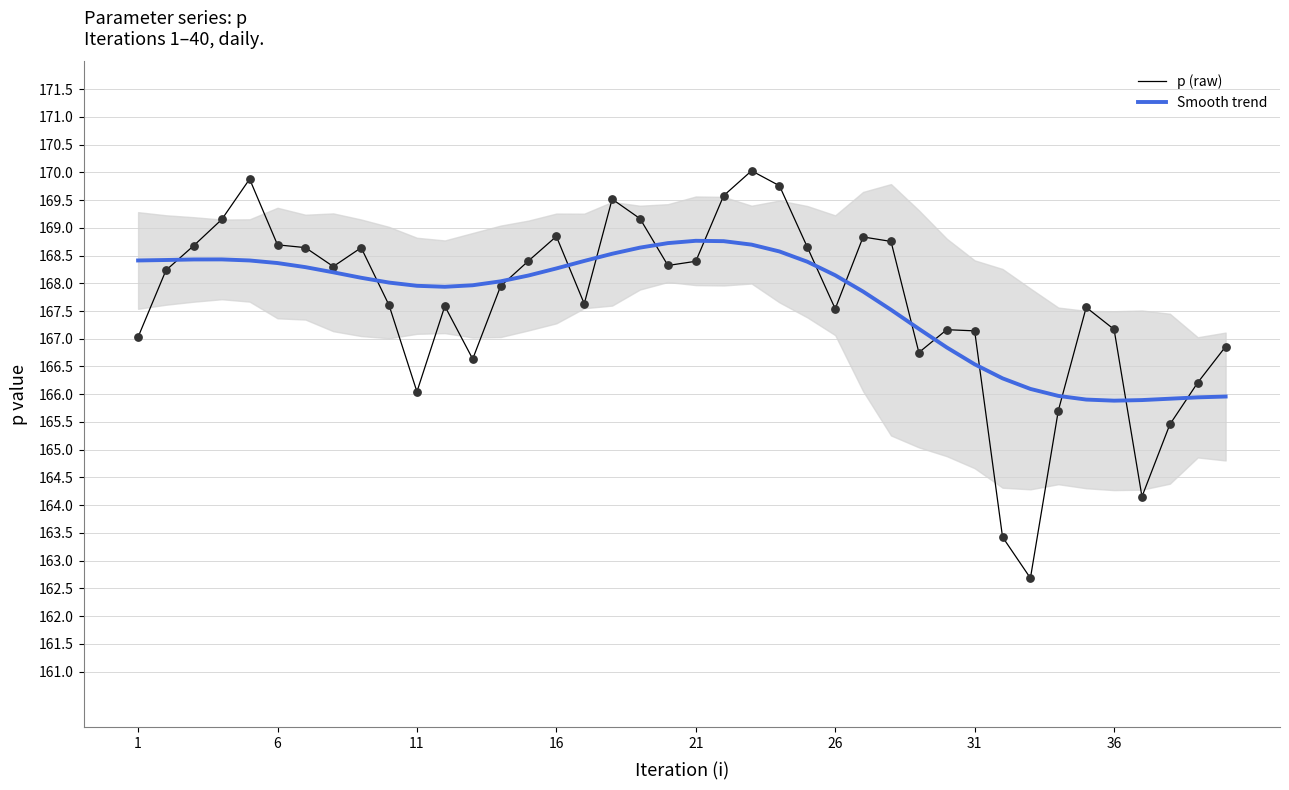

What are all the series names shown in the legend?

p (raw), Smooth trend